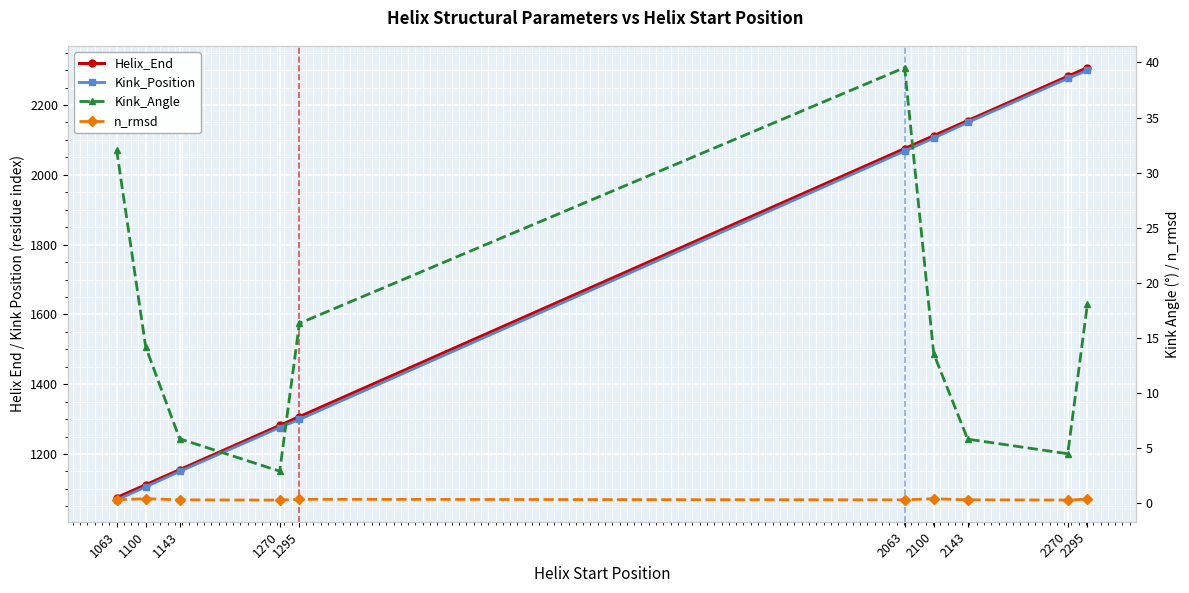

True or false: n_rmsd and Kink_Angle cross at least once.

False